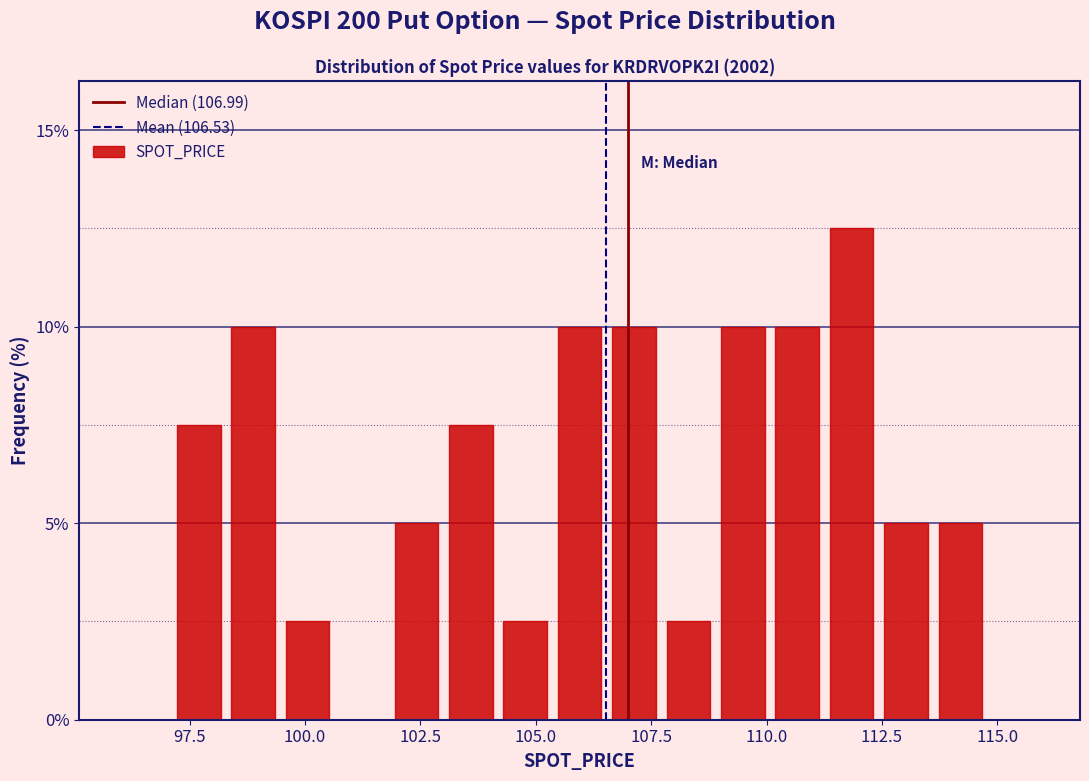

Around what value on the x-axis is the tallest bar? Give the approximate position of its centre, as read against the axis.

112.0